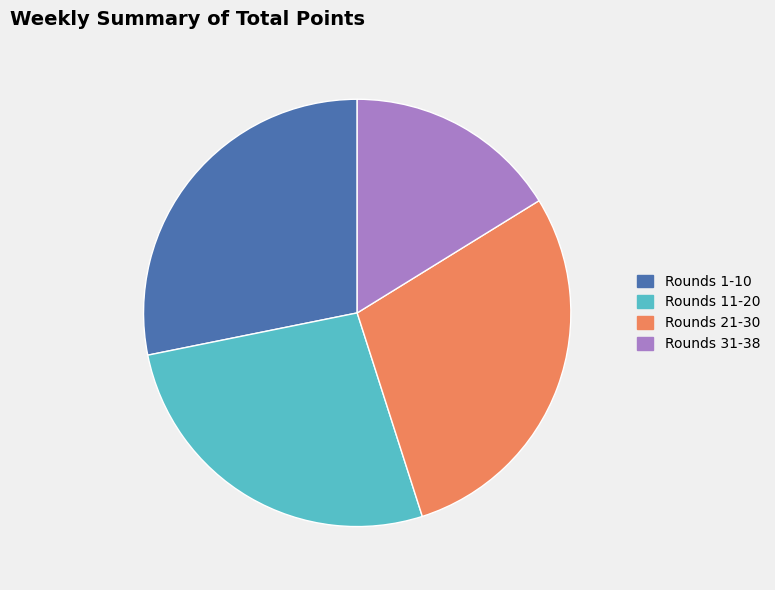

True or false: Rounds 1-10 accounts for 28% of the total.

True